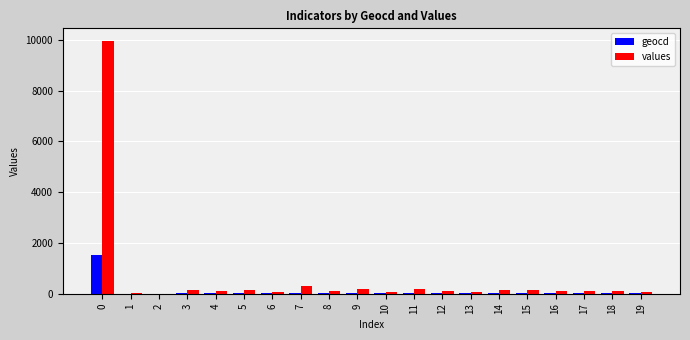

What is the sum of the values values at 17 and 15?

288